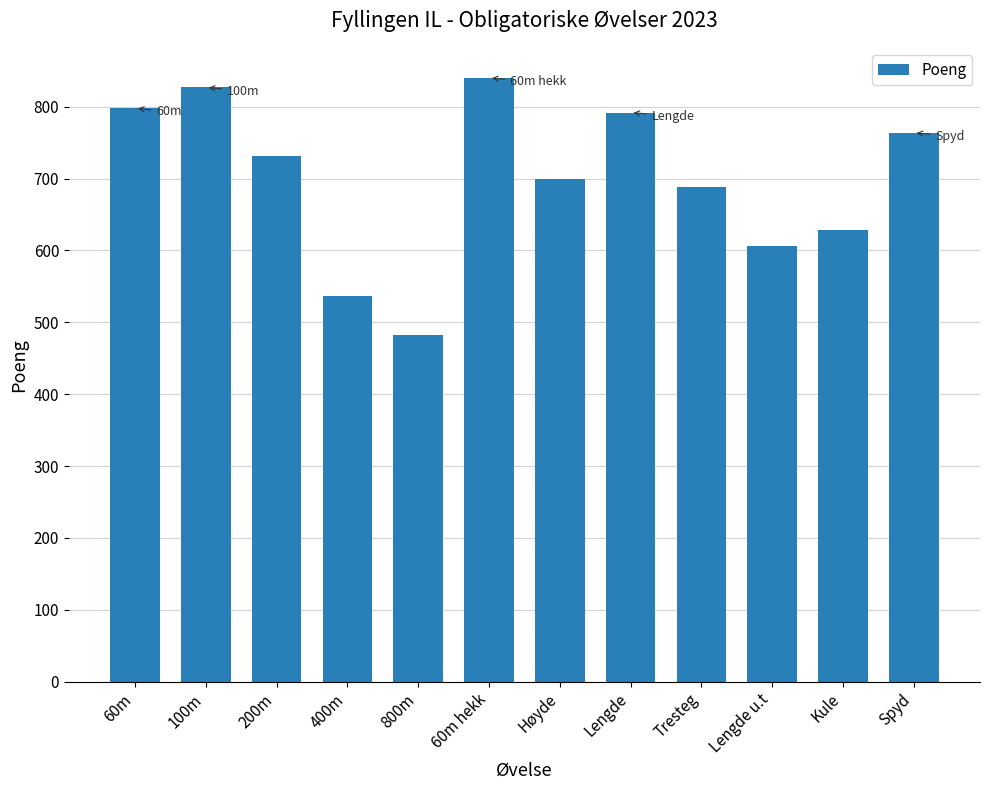

How many bars are there in total?

12